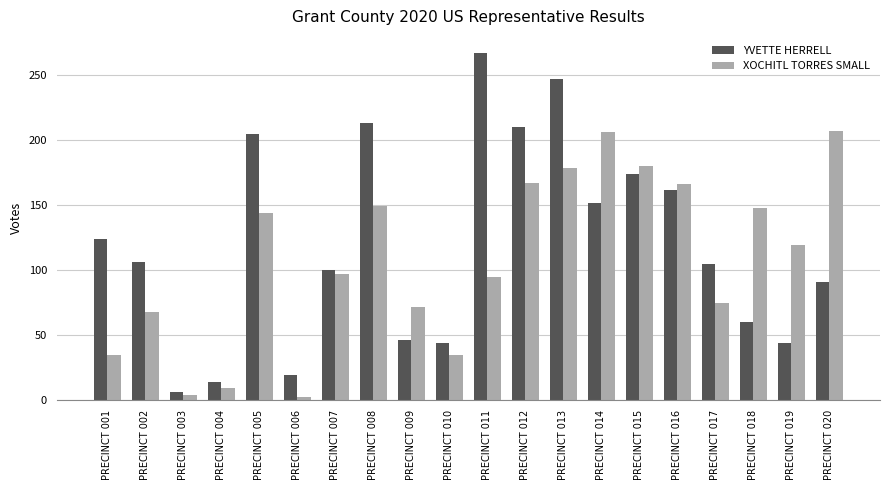

Which series changed the most between PRECINCT 008 and PRECINCT 015?

YVETTE HERRELL